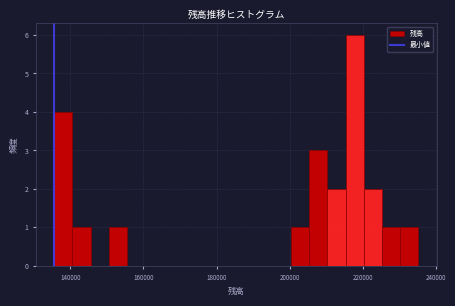

Around what value on the x-axis is the tallest bar? Give the approximate position of its centre, as read against the axis.

218000